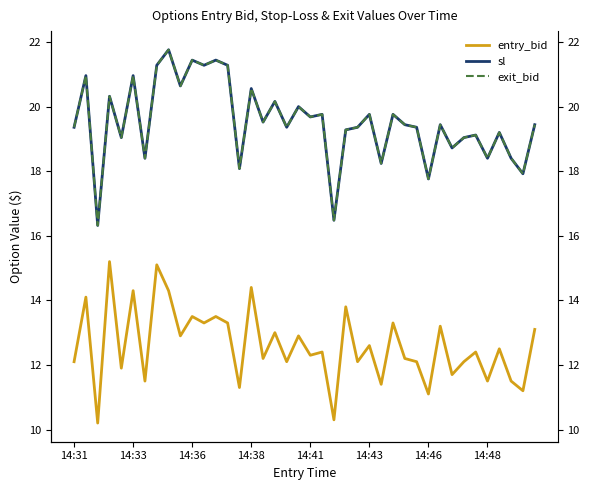

What is the value of the sl point at the 39th from the left?

17.9